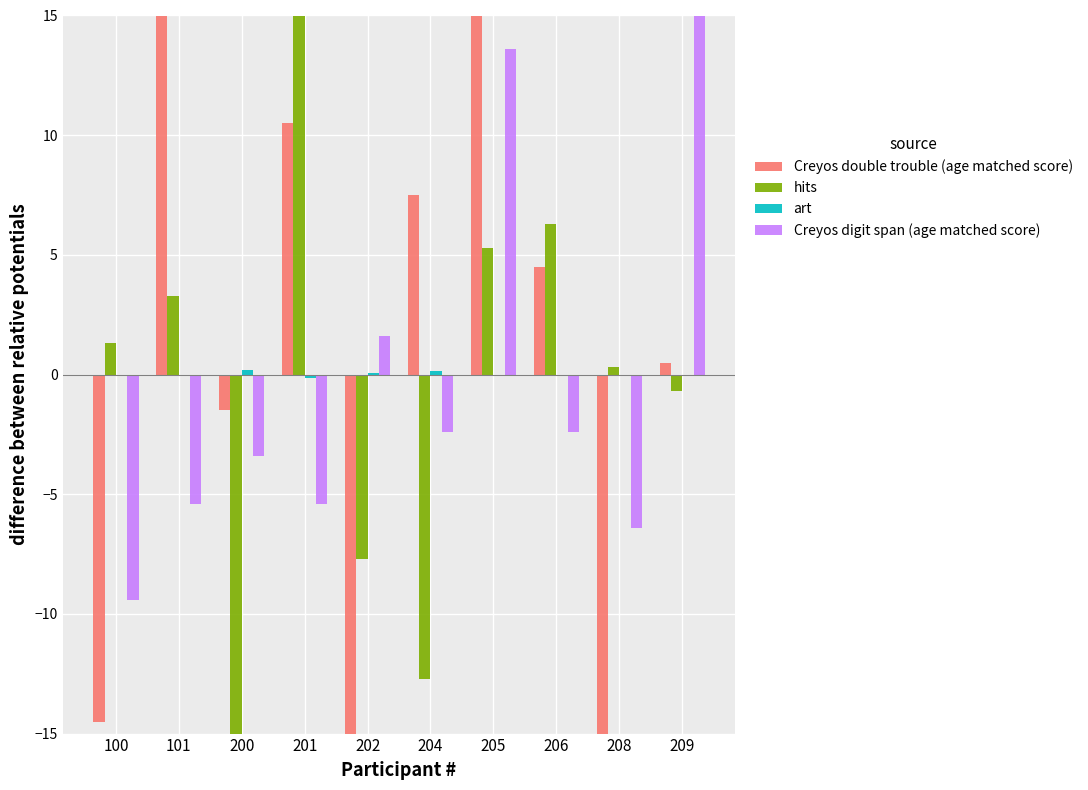

Reading left to right, extract all data points from this chart.

Creyos double trouble (age matched score): 100=-14.5	101=16.5	200=-1.5	201=10.5	202=-24.5	204=7.5	205=19.5	206=4.5	208=-18.5	209=0.5
hits: 100=1.3	101=3.3	200=-16.7	201=21.3	202=-7.7	204=-12.7	205=5.3	206=6.3	208=0.3	209=-0.7
art: 100=-0.0	101=-0.1	200=0.2	201=-0.1	202=0.1	204=0.1	205=-0.1	206=-0.1	208=-0.0	209=-0.0
Creyos digit span (age matched score): 100=-9.4	101=-5.4	200=-3.4	201=-5.4	202=1.6	204=-2.4	205=13.6	206=-2.4	208=-6.4	209=19.6